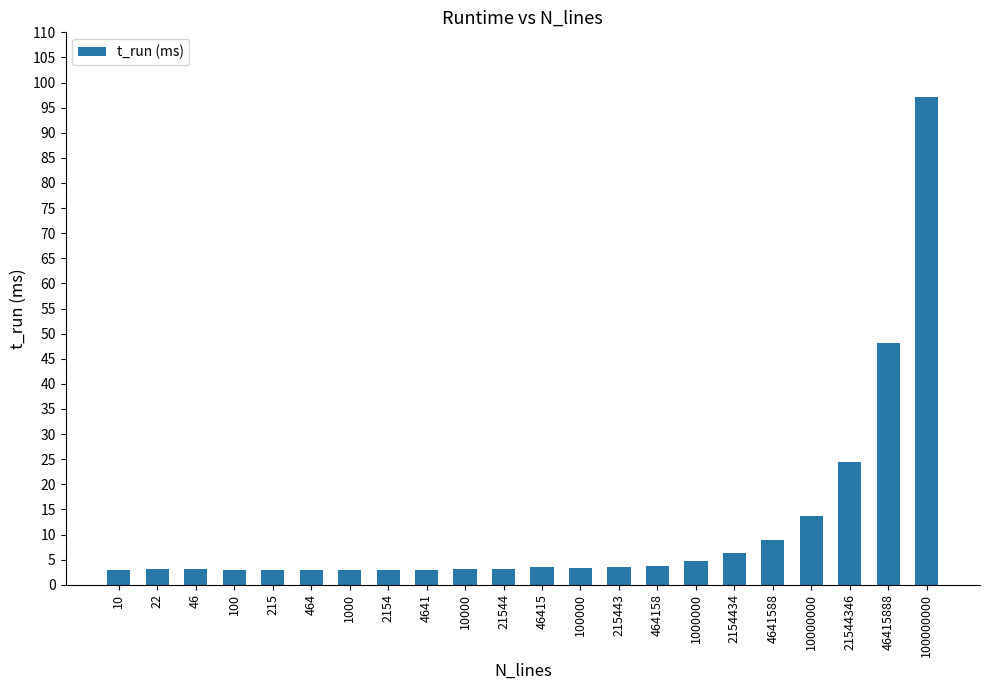

What is the smallest value displayed?

2.9